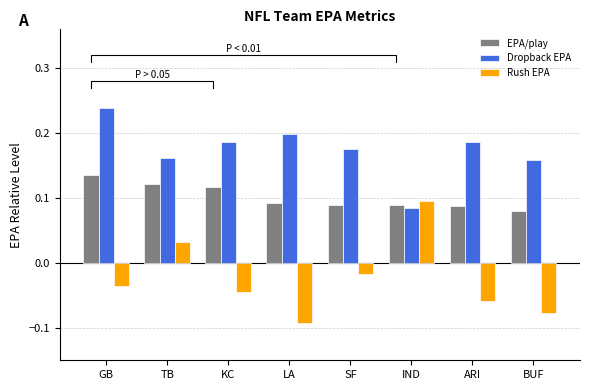

What is the spread (max minus min) of values at TB?

0.1